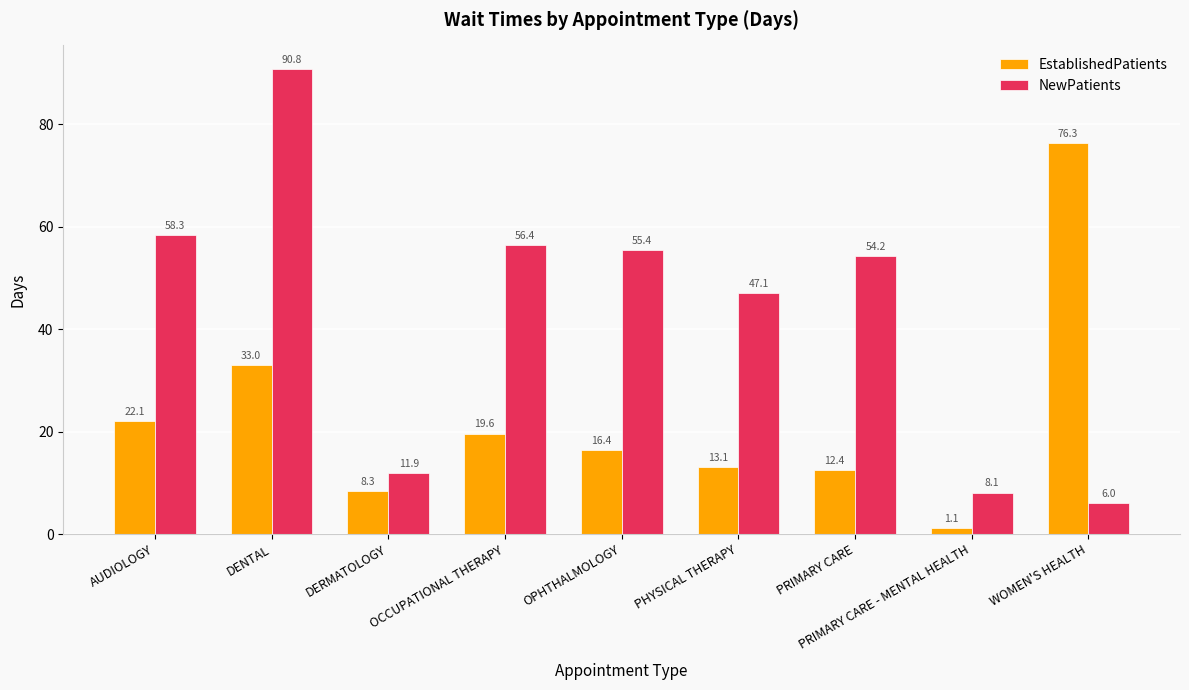

How many data points in NewPatients are less than 54?

4